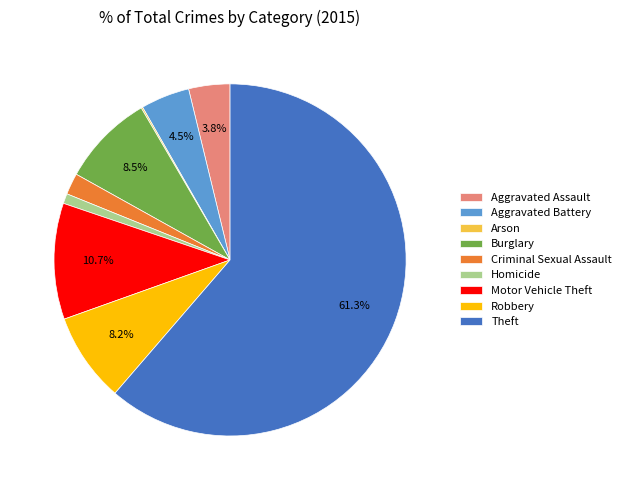

What is the total percentage of Aggravated Assault and Aggravated Battery?

8.3%